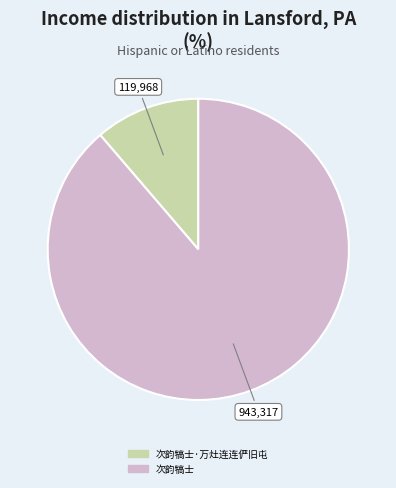

Is there any slice that represents more than half of the pie?

Yes